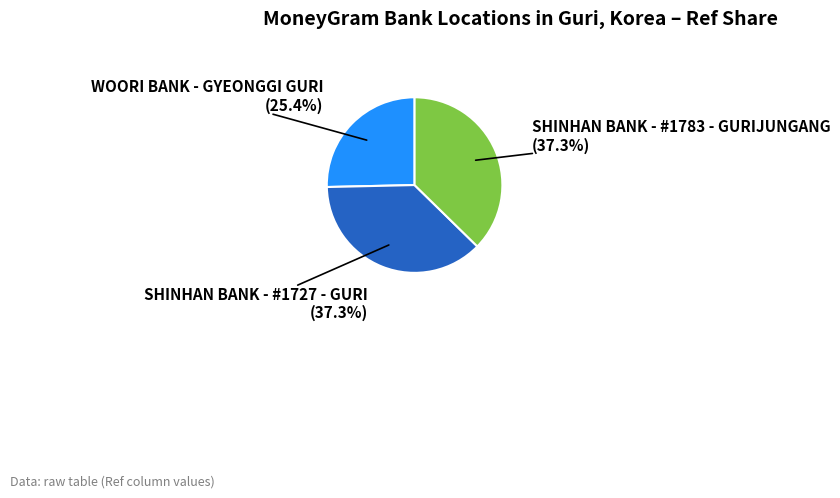

Is there any slice that represents more than half of the pie?

No